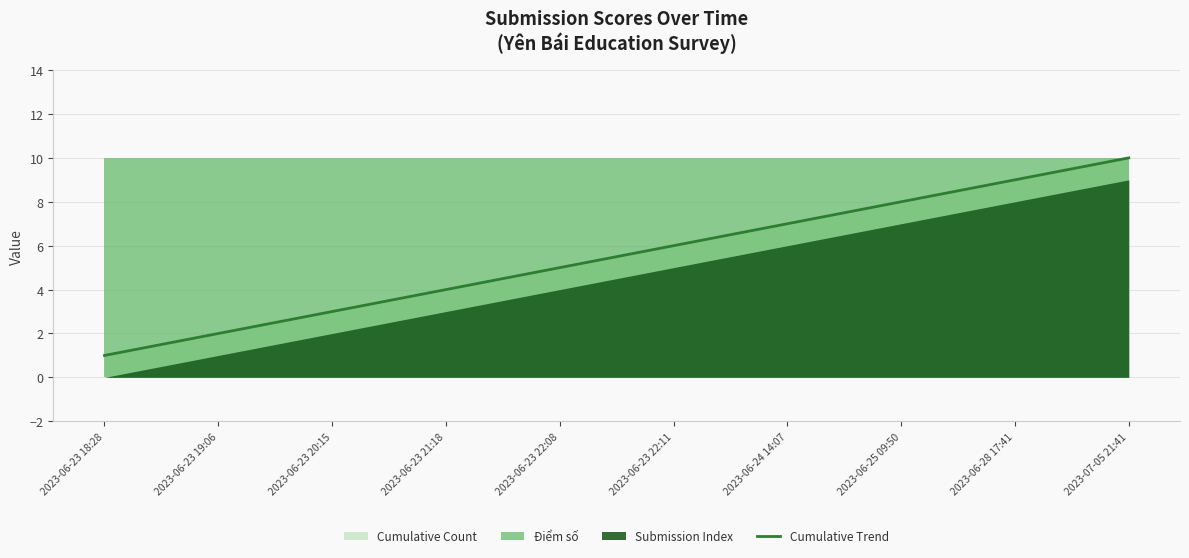

The Cumulative Trend series shows 0 at 2023-06-23 18:28. True or false?

False